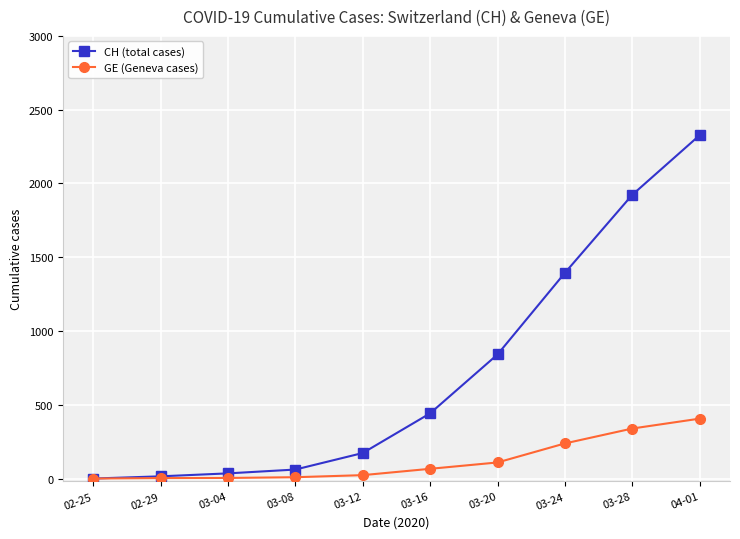

Count the number of categories in the chart.

10